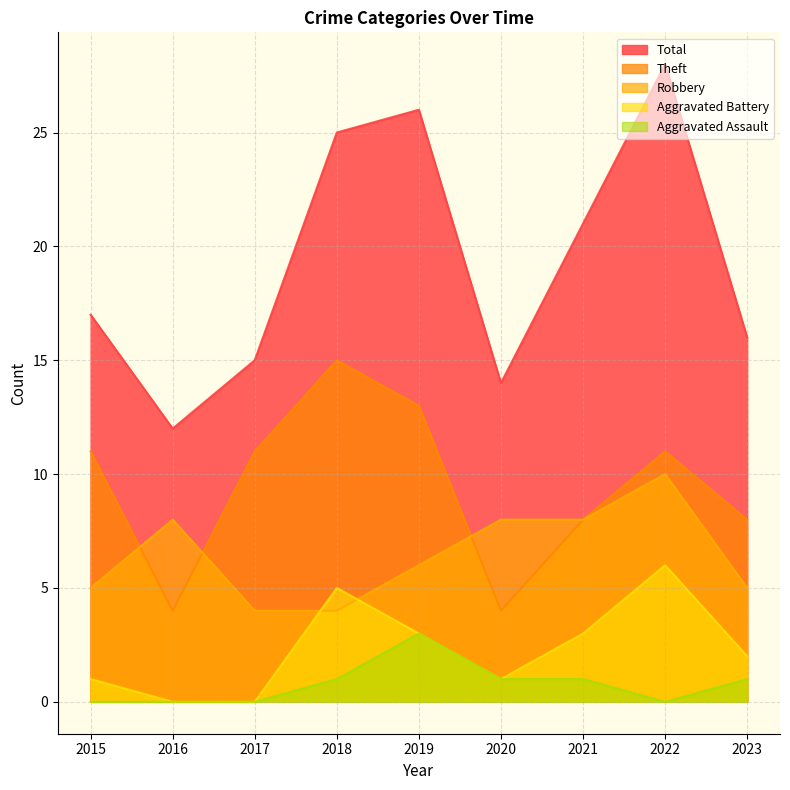

Is it true that Aggravated Battery equals 7 at 2018?

False